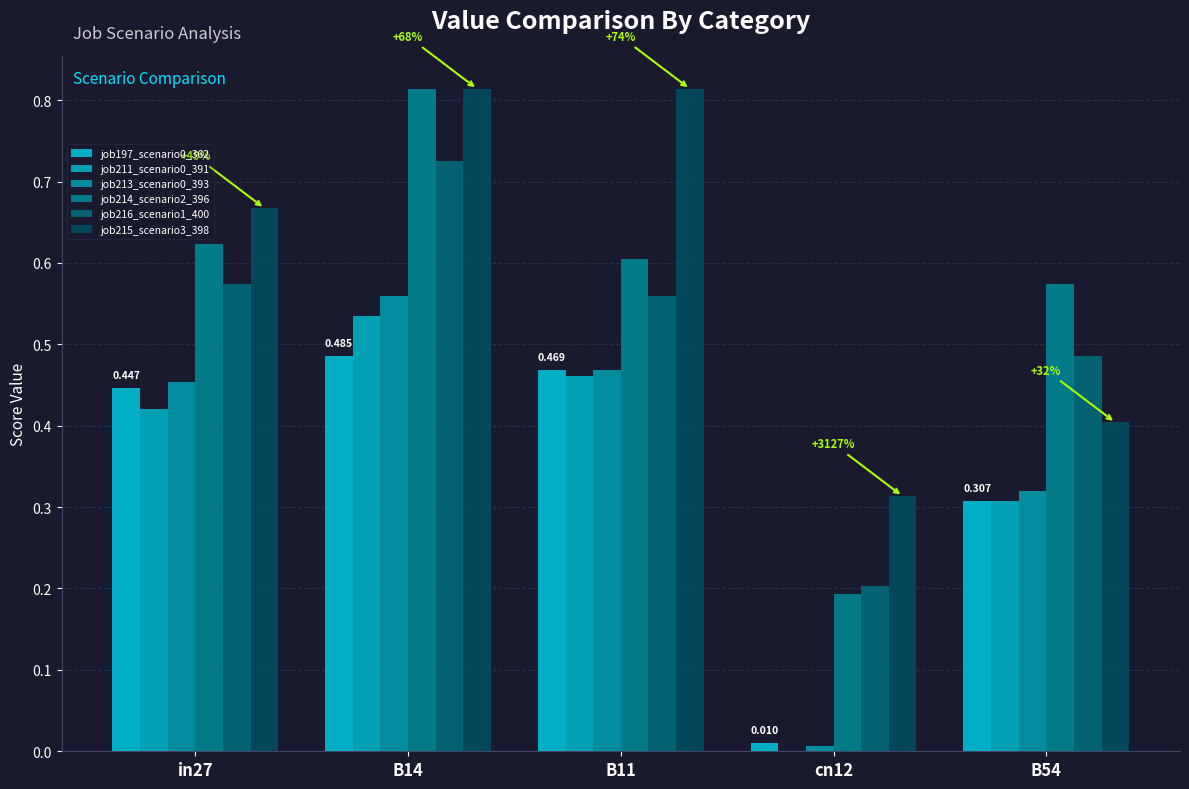

Rank the series by their maximum value, from lowest to highest.

job197_scenario0_362, job211_scenario0_391, job213_scenario0_393, job216_scenario1_400, job214_scenario2_396, job215_scenario3_398